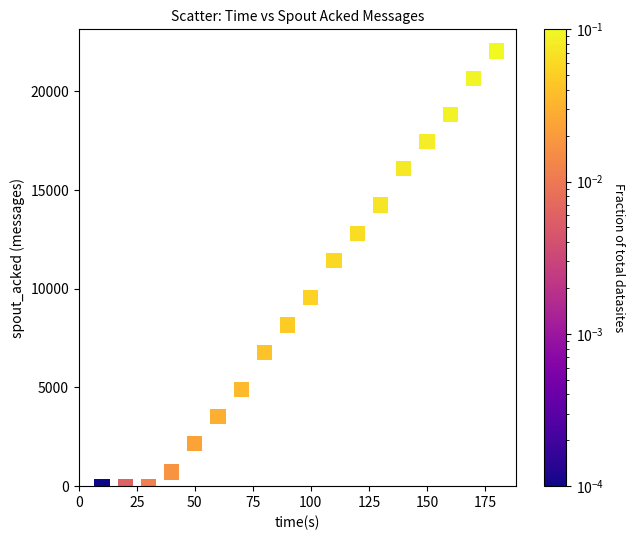

What Y value in the scatter plot is closest to 11020?

11440